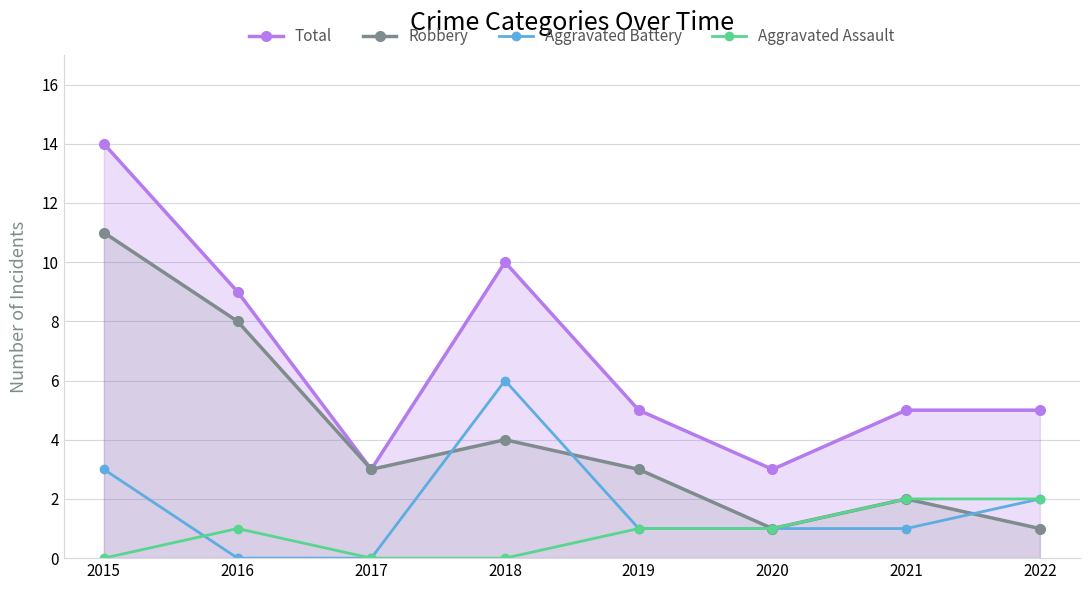

How many distinct data groups are displayed?

4